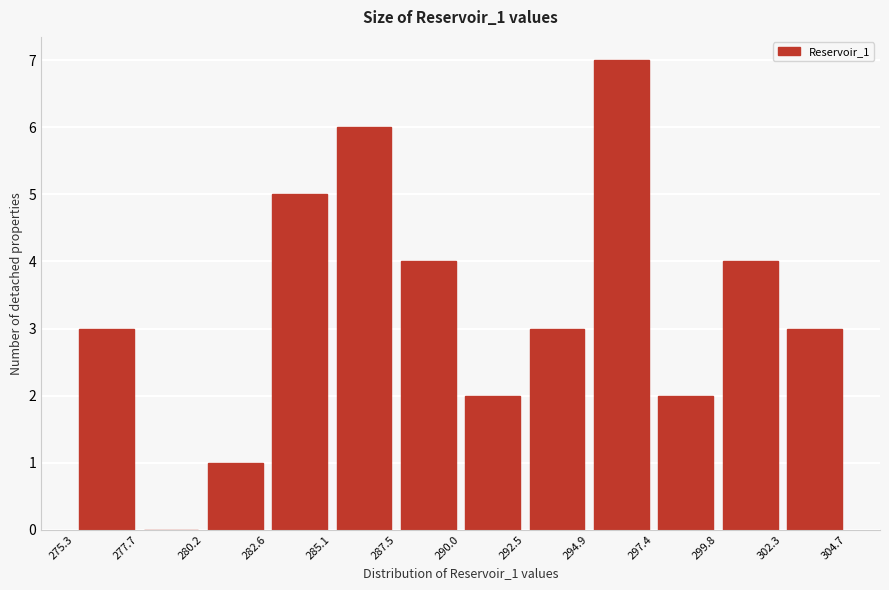

Reading left to right, list every bar in this chart as the range it spans on the x-axis followed by its height. The values are not printed on the chart, so give them approximately, as read against the axis.

275.3 to 277.7: 3
277.7 to 280.2: 0
280.2 to 282.6: 1
282.6 to 285.1: 5
285.1 to 287.5: 6
287.5 to 290.0: 4
290.0 to 292.5: 2
292.5 to 294.9: 3
294.9 to 297.4: 7
297.4 to 299.8: 2
299.8 to 302.3: 4
302.3 to 304.7: 3